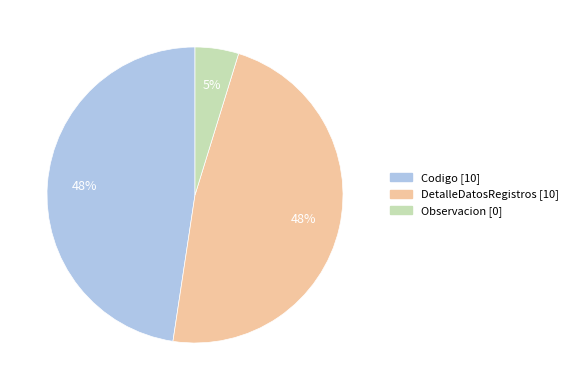

To the nearest percent, what percentage of the pie is Codigo?

48%